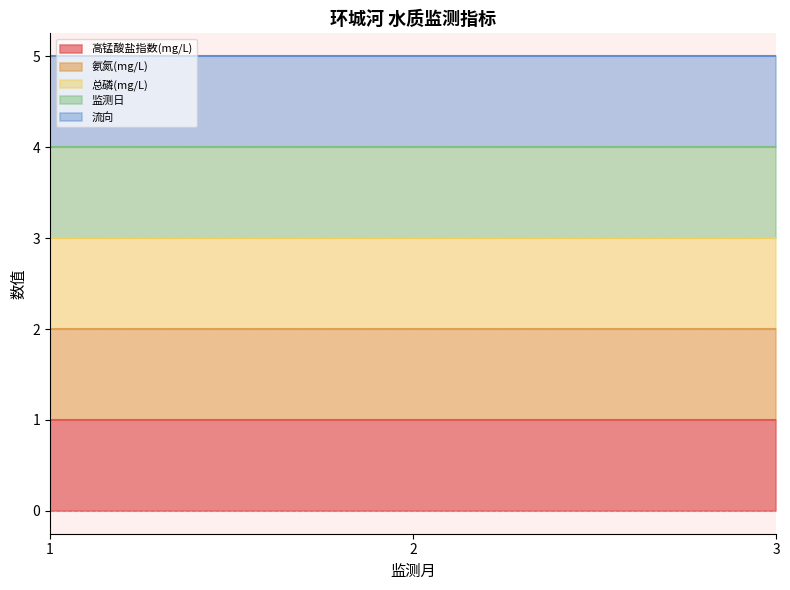

Does the chart display data point markers on the line(s)?

No